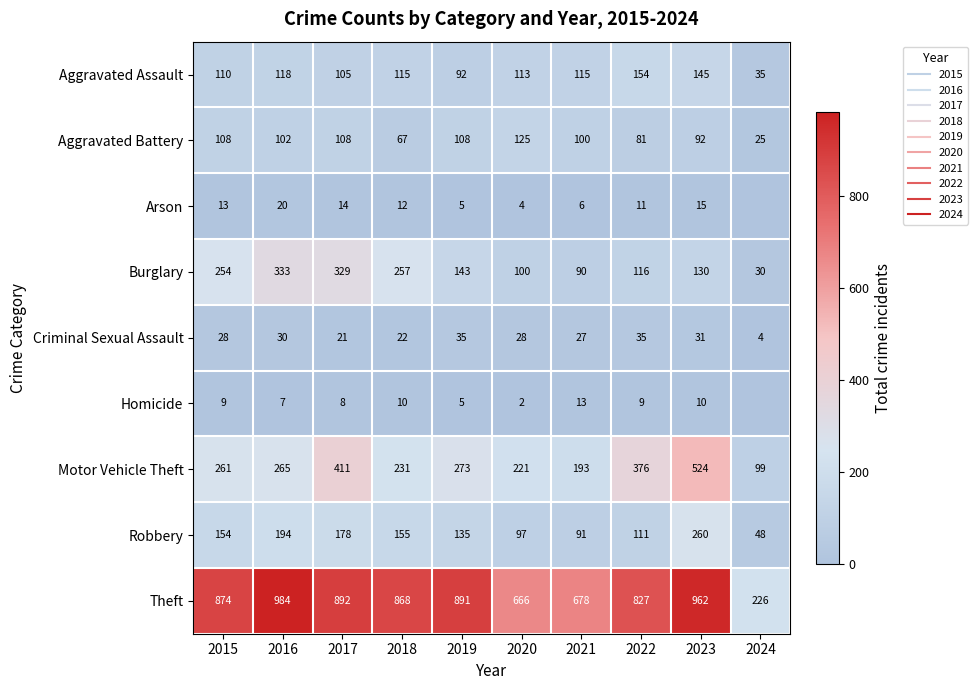

What is the average value of the Motor Vehicle Theft series?

285